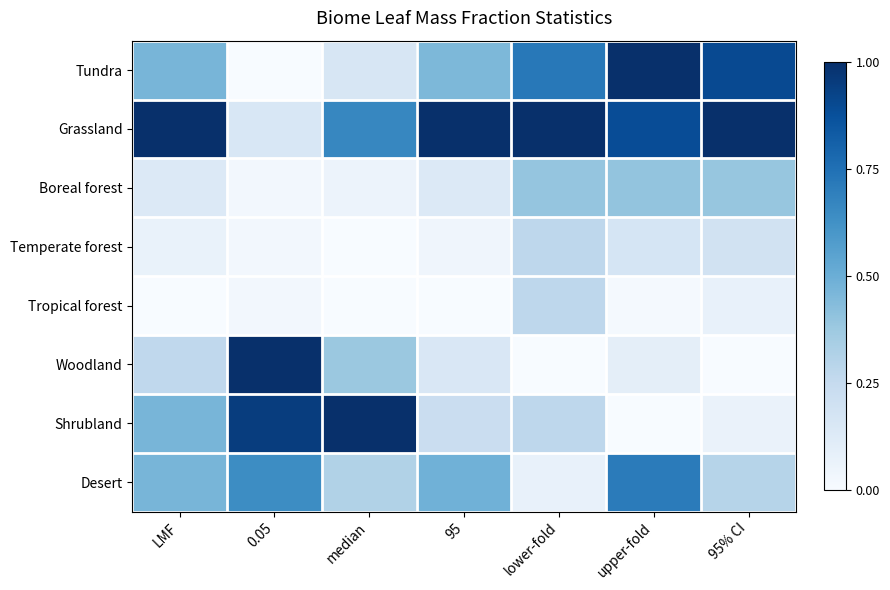

Count the number of data series in this chart.

8